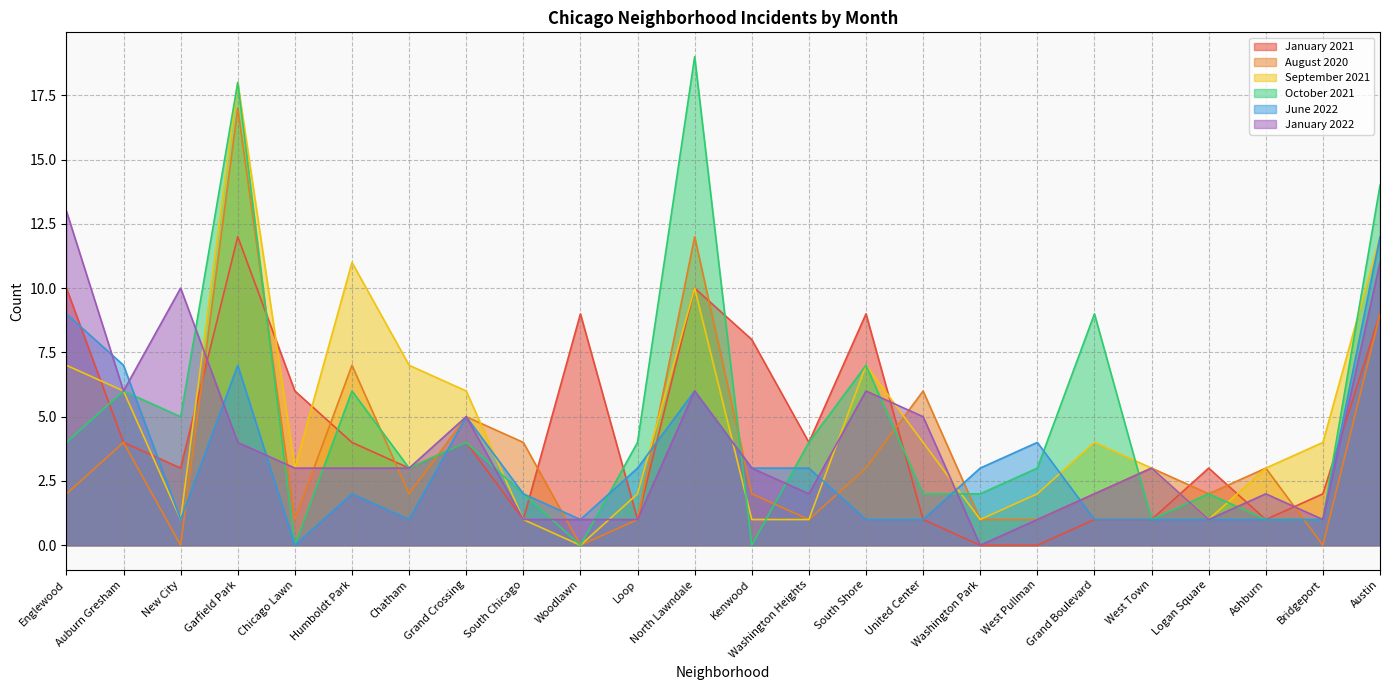

Rank the categories by September 2021 value from highest to lowest.

Garfield Park, Austin, Humboldt Park, North Lawndale, Englewood, Chatham, South Shore, Auburn Gresham, Grand Crossing, United Center, Grand Boulevard, Bridgeport, Chicago Lawn, West Town, Ashburn, Loop, West Pullman, New City, South Chicago, Kenwood, Washington Heights, Washington Park, Logan Square, Woodlawn